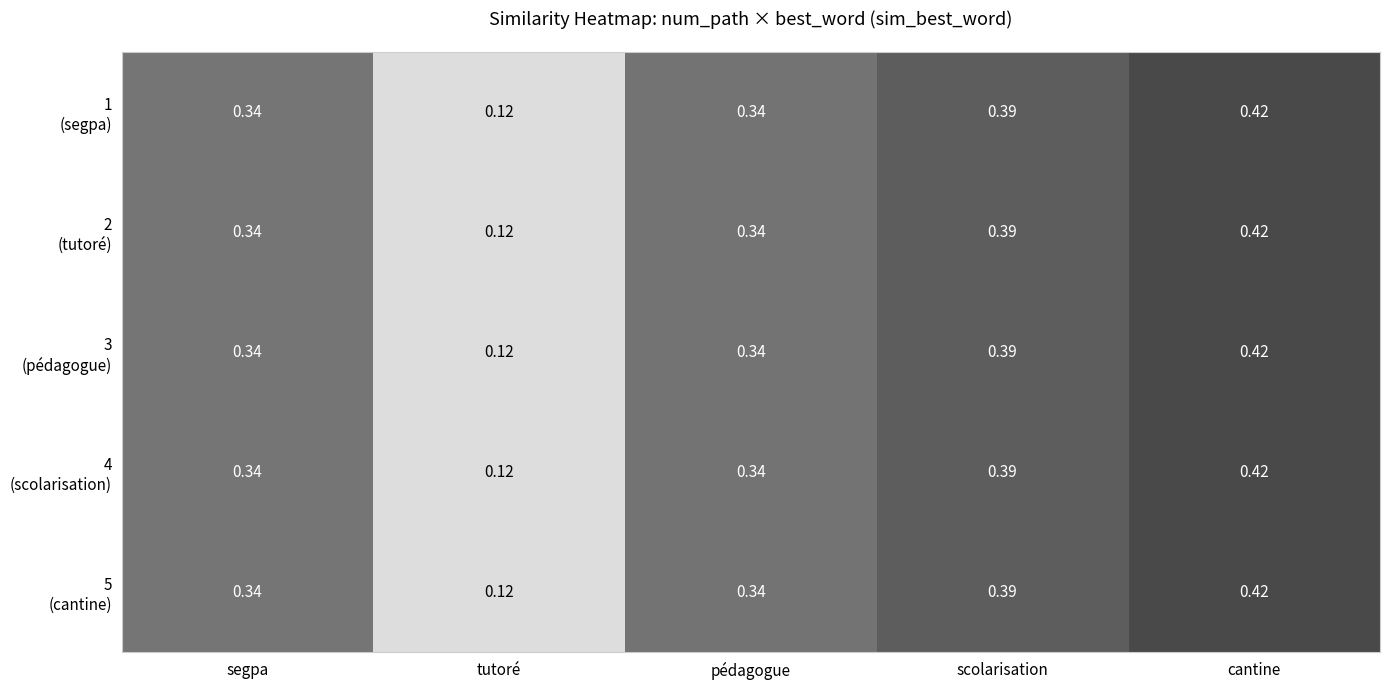

At which category does the chart reach its peak across all series?

cantine